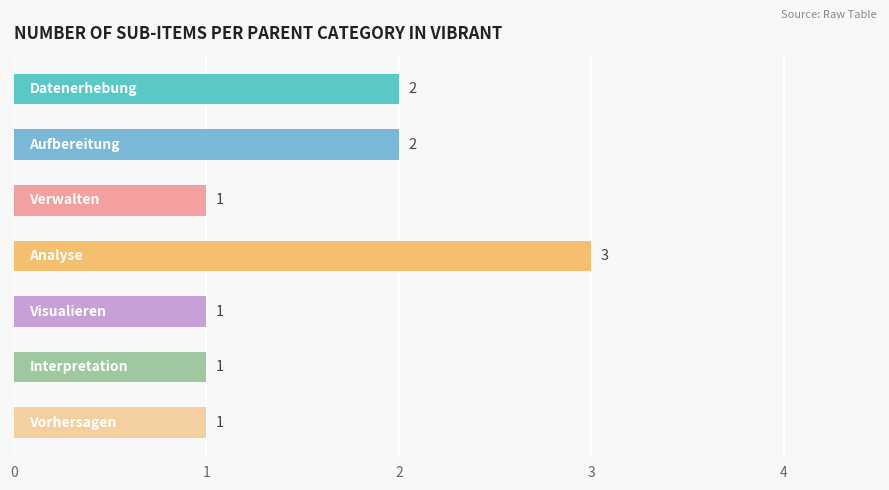

What is the value of the 7th bar from the top?

1